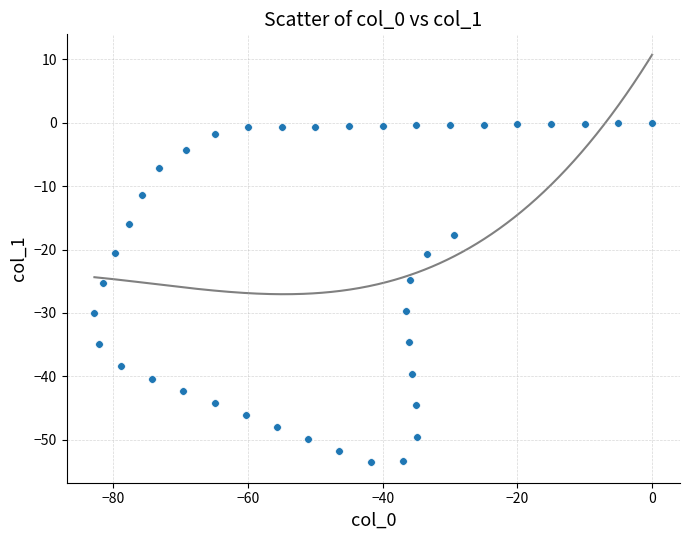

What is the range of X values (max minus min)?

82.8